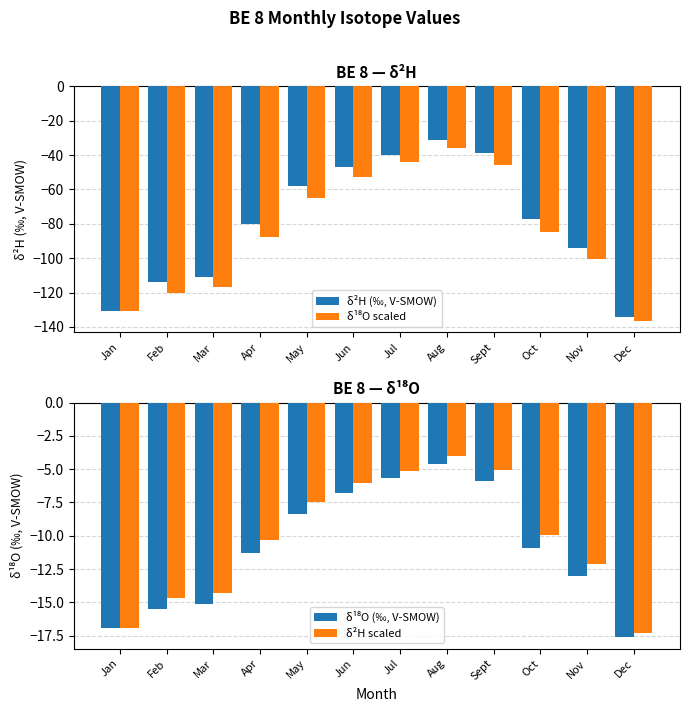

How many groups of bars are there?

12